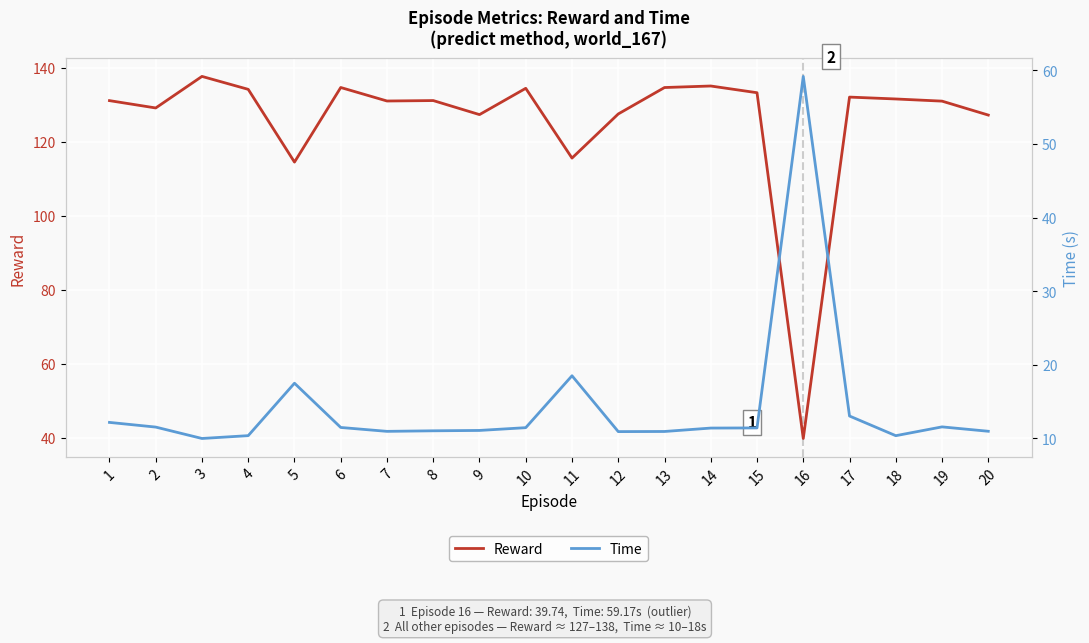

Rank the series by their average value, from highest to lowest.

Reward, Time